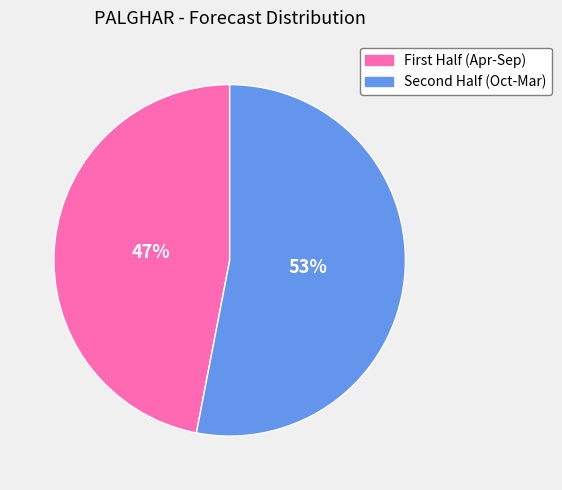

Which category has the smallest portion of the pie?

First Half (Apr-Sep)